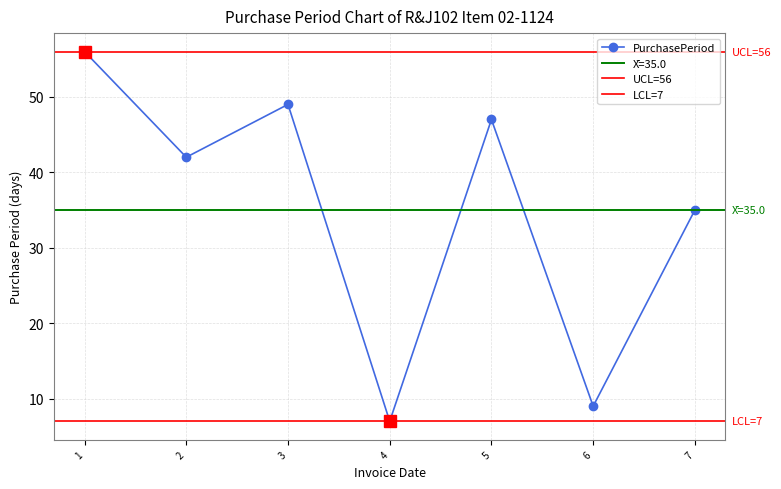

What is the value of the PurchasePeriod point at the 6th from the left?

9